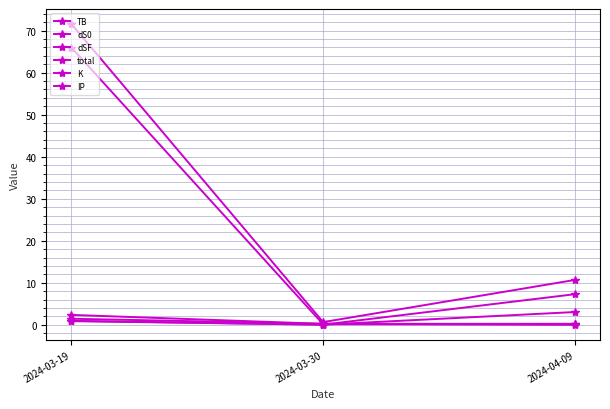

How many data points does each series have?

3